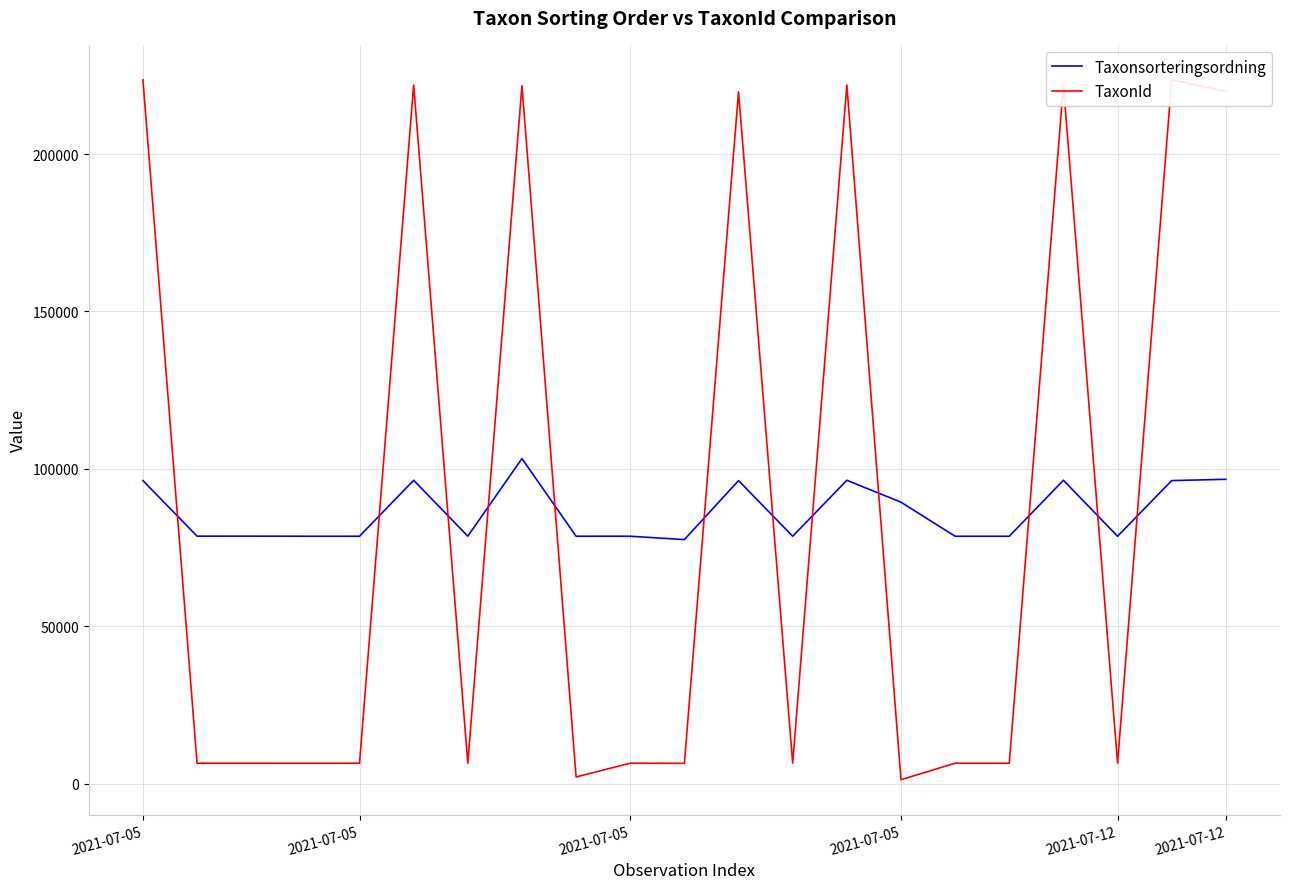

Reading left to right, extract all data points from this chart.

Taxonsorteringsordning: 96252	78596	78596	78569	78569	96354	78596	103250	78570	78569	77506	96251	78569	96354	89392	78569	78569	96354	78569	96252	96660
TaxonId: 223591	6462	6462	6458	6458	221952	6462	221725	2081	6458	6425	219790	6458	221952	1202	6458	6458	221952	6458	223591	219880